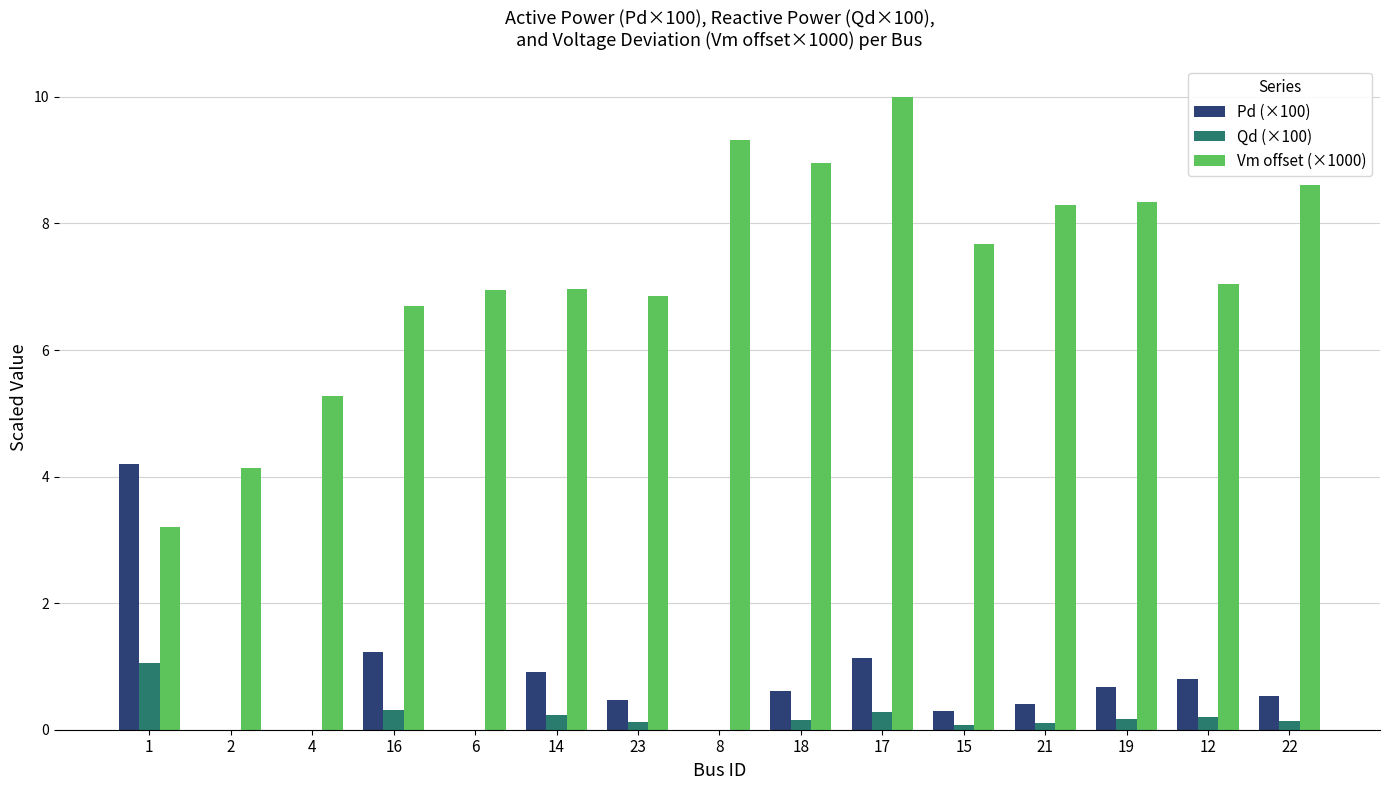

What is the sum of all Qd (×100) values?

2.8